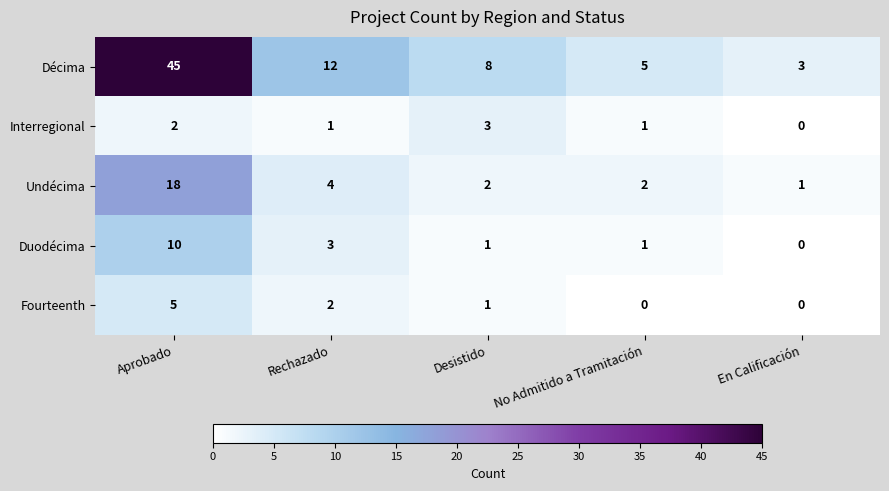

Reading left to right, what are all the values shown in this chart?

Décima: 45	12	8	5	3
Interregional: 2	1	3	1	0
Undécima: 18	4	2	2	1
Duodécima: 10	3	1	1	0
Fourteenth: 5	2	1	0	0